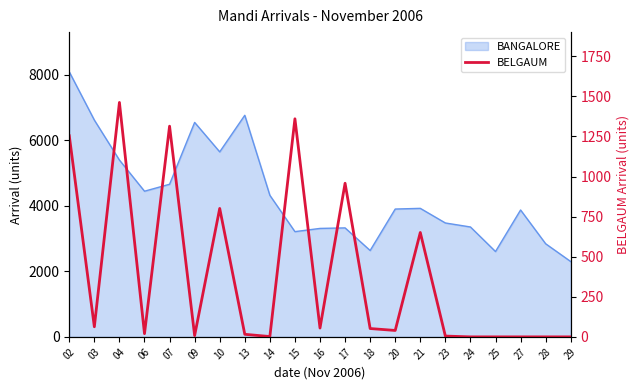

How many lines are shown in the chart?

1